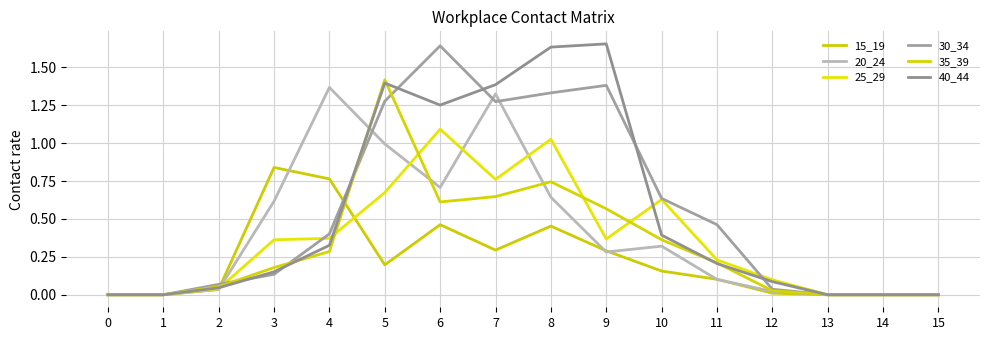

Which series has the widest spread of values?

40_44